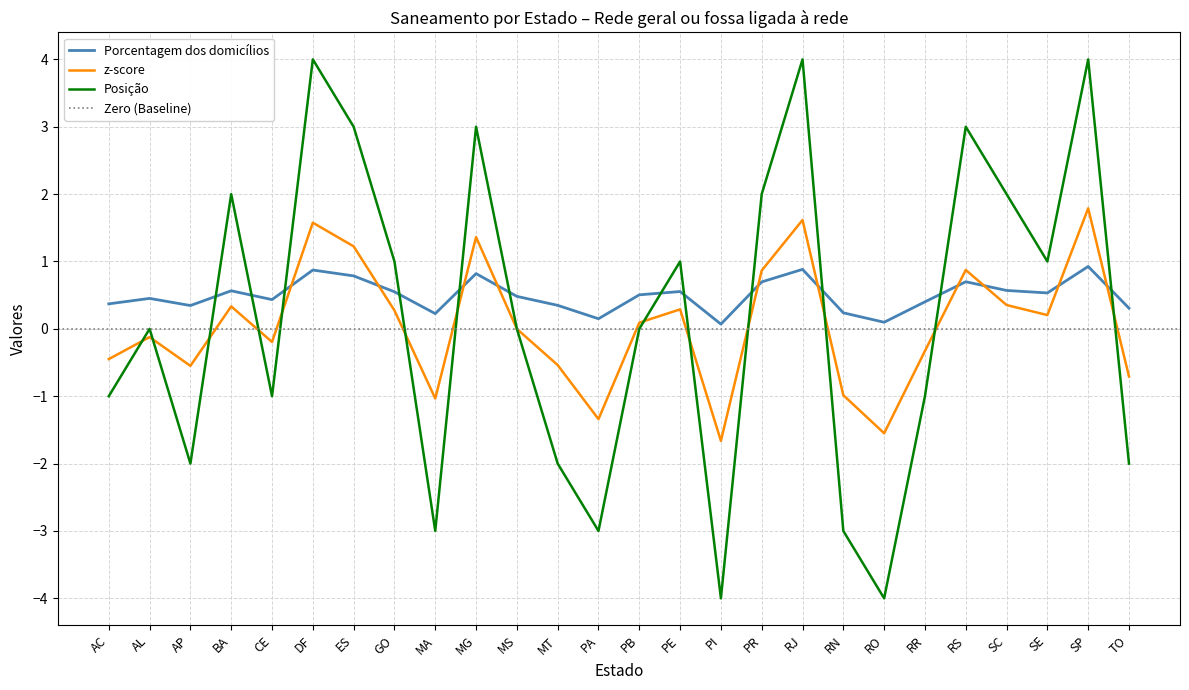

At which category does the chart reach its peak across all series?

DF